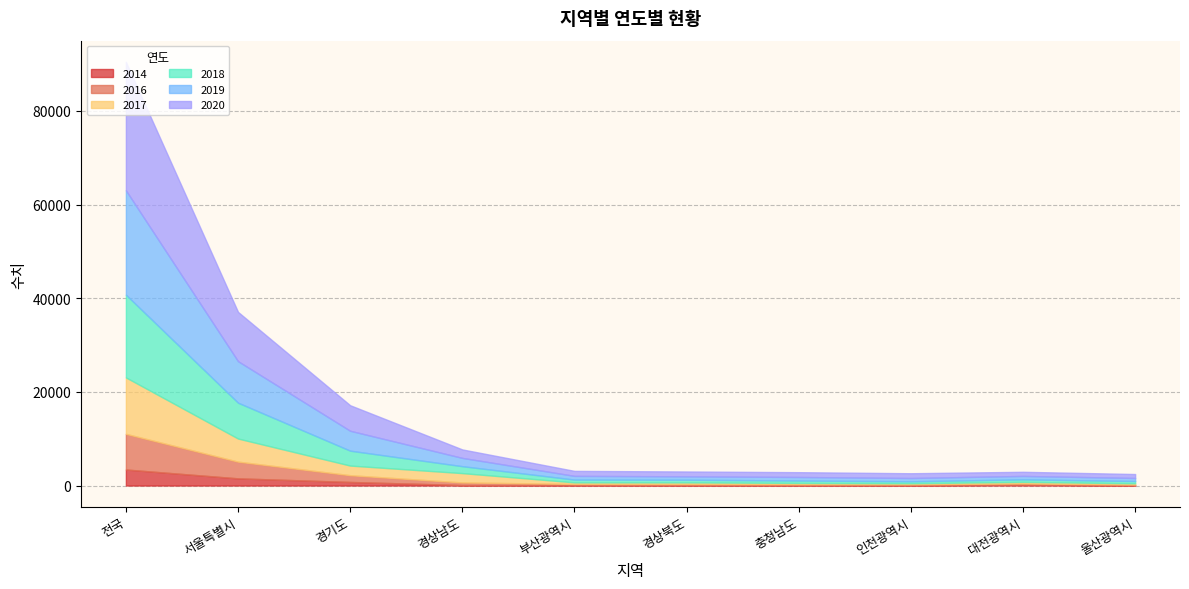

How many data points in 2019 are above 709?

8